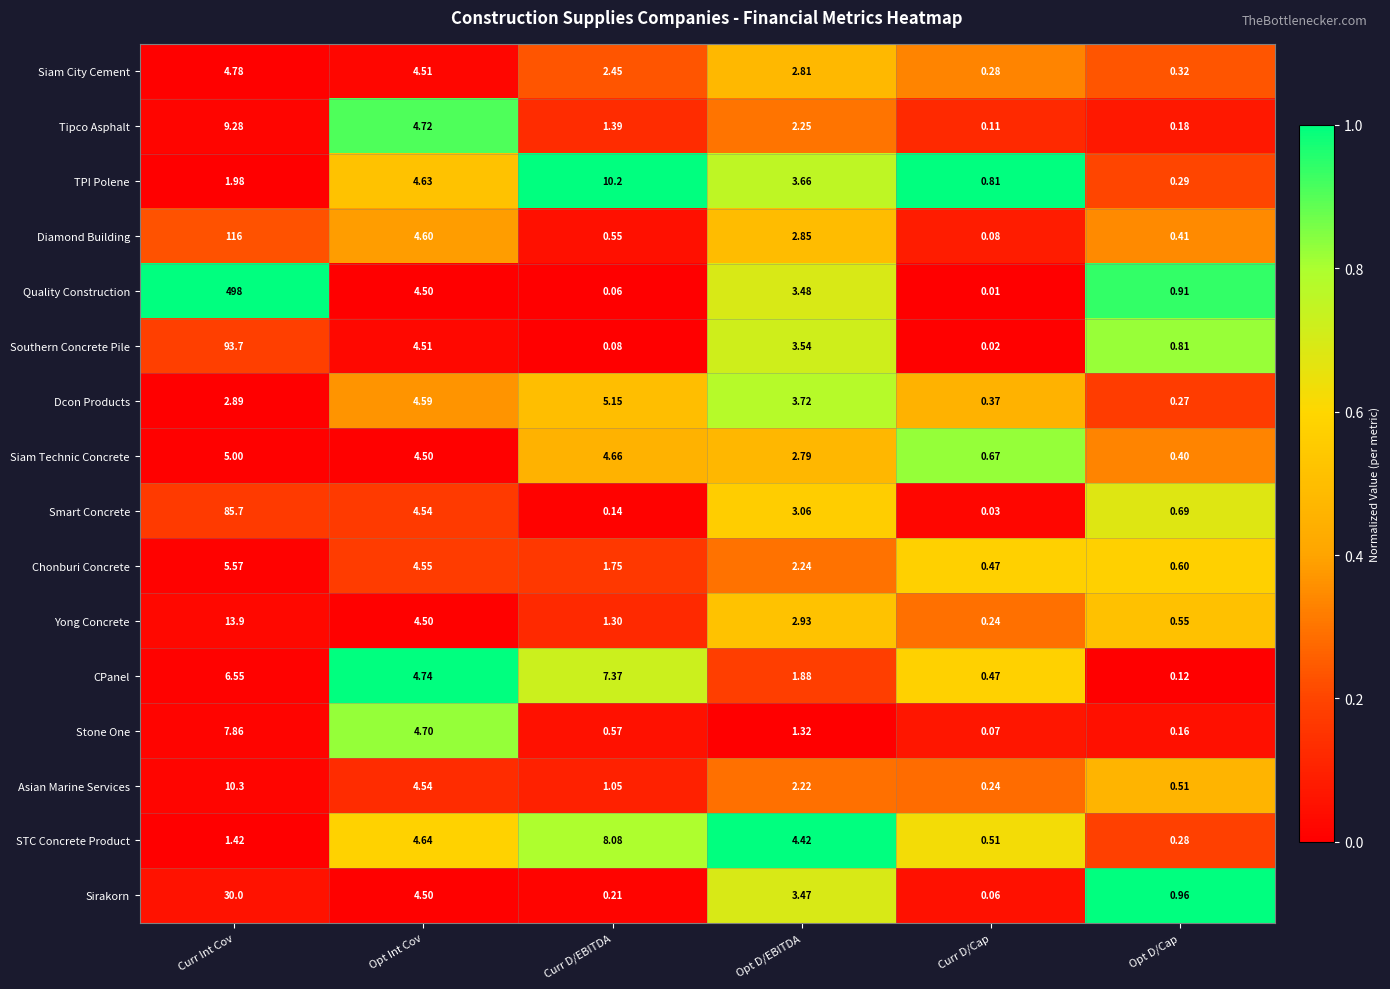

How many distinct data groups are displayed?

16